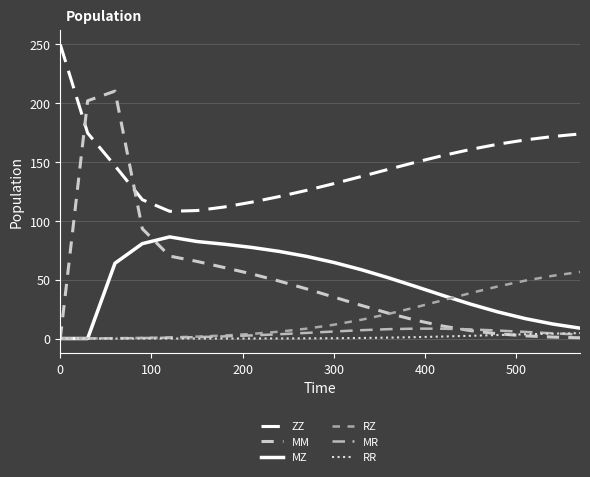

How many lines are shown in the chart?

6